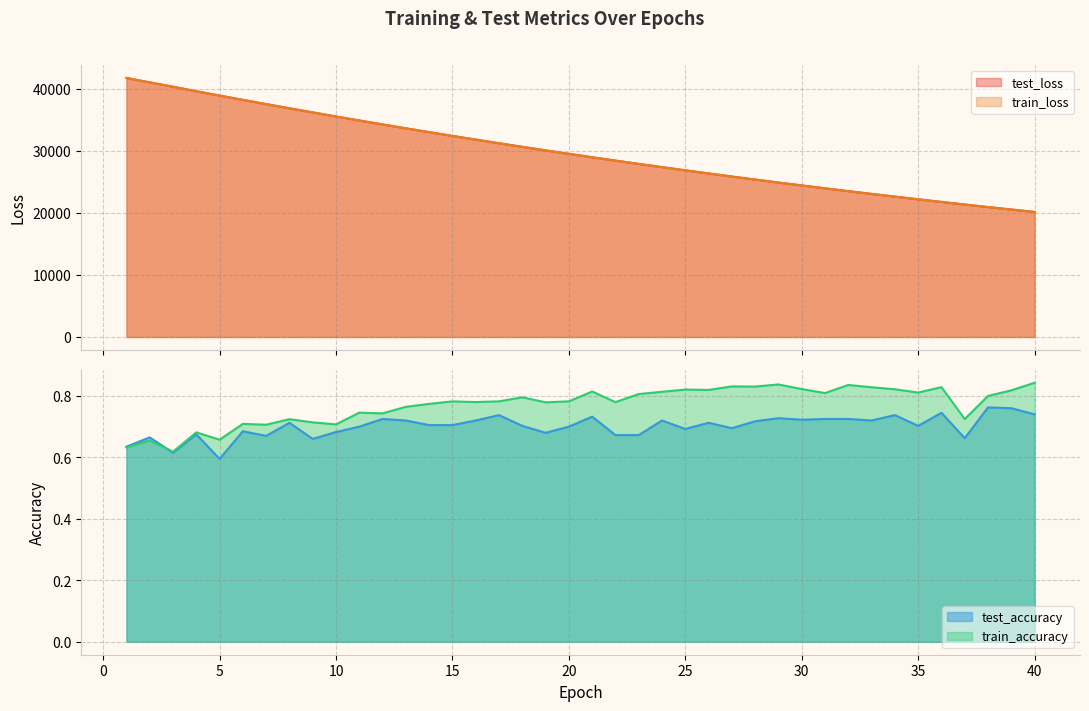

True or false: train_loss and test_accuracy intersect in this chart.

False